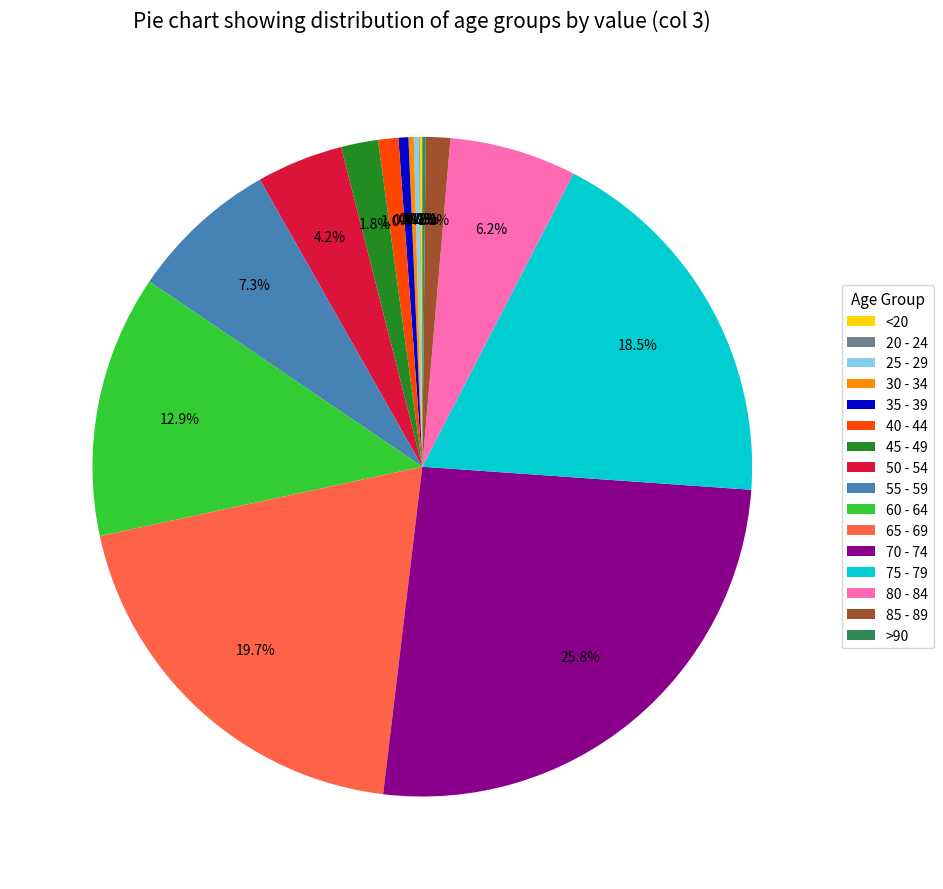

Does 45 - 49 account for over 50% of the chart?

No